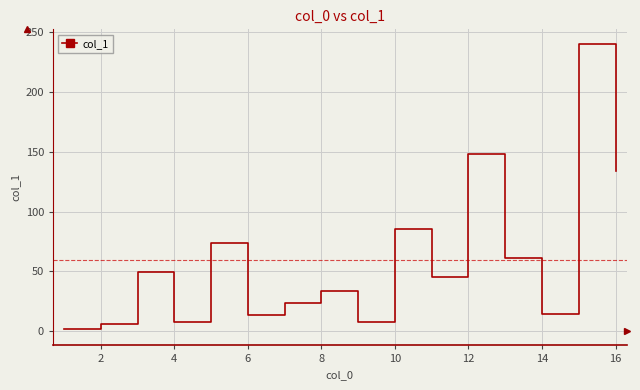

What is the difference between the maximum and minimum values?

238.6